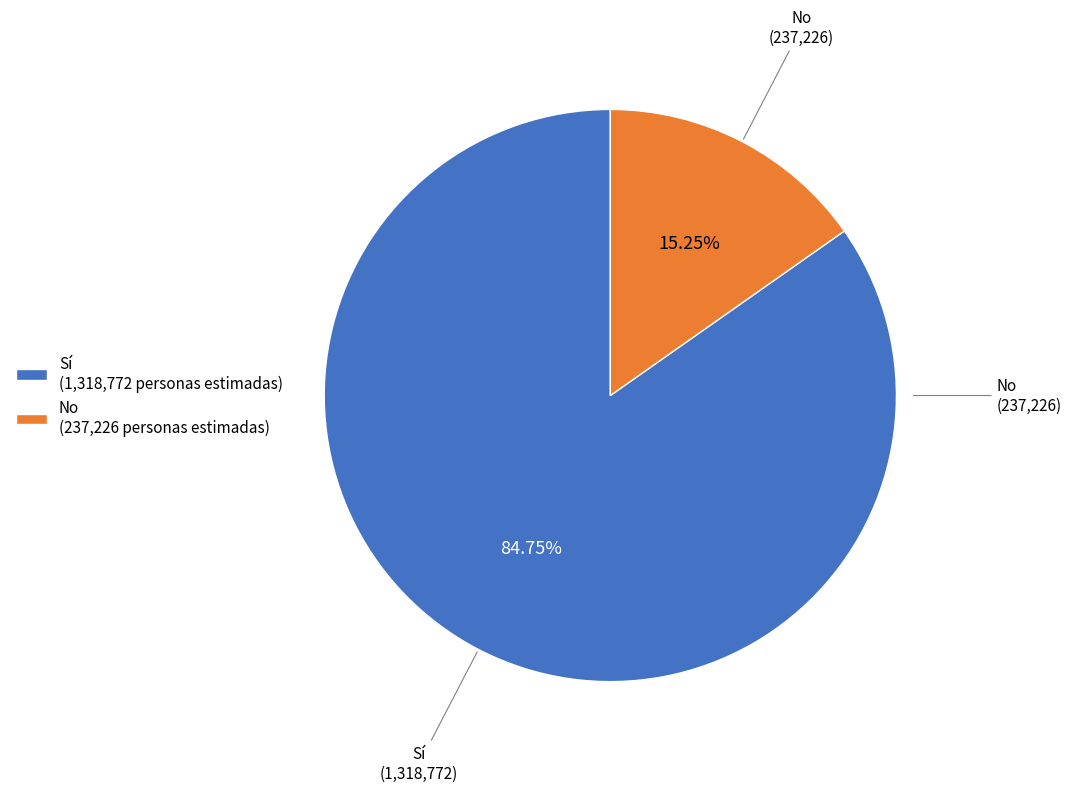

To the nearest percent, what is the difference between the largest and smallest slice percentages?

70%